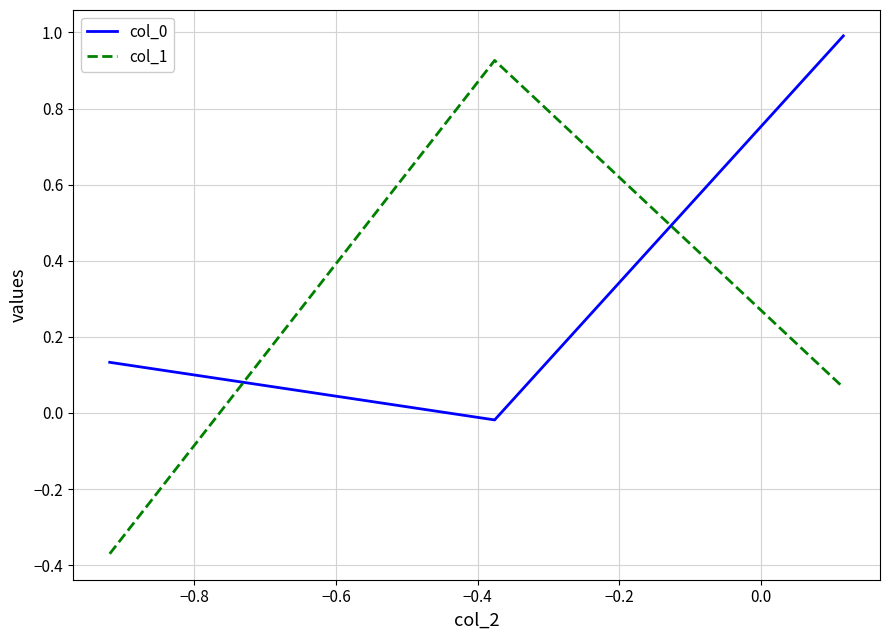

At how many categories does at least one series exceed 0?

3